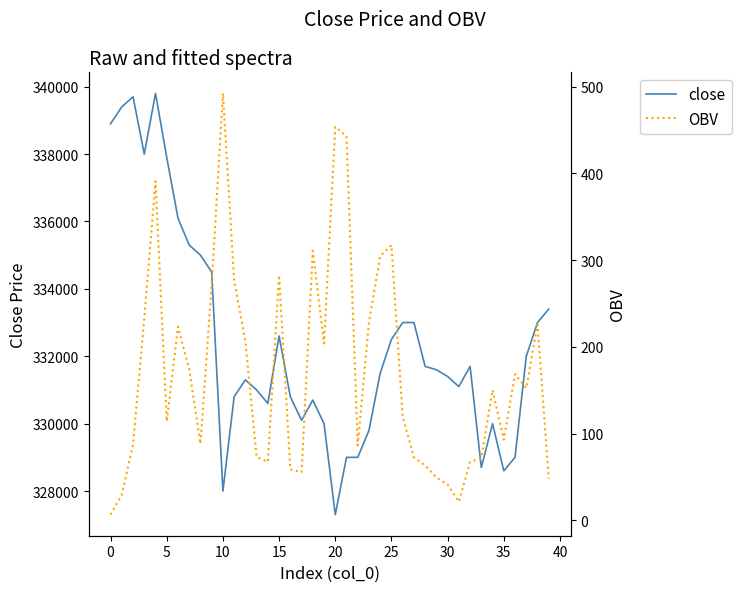

Rank the series by their maximum value, from highest to lowest.

close, OBV